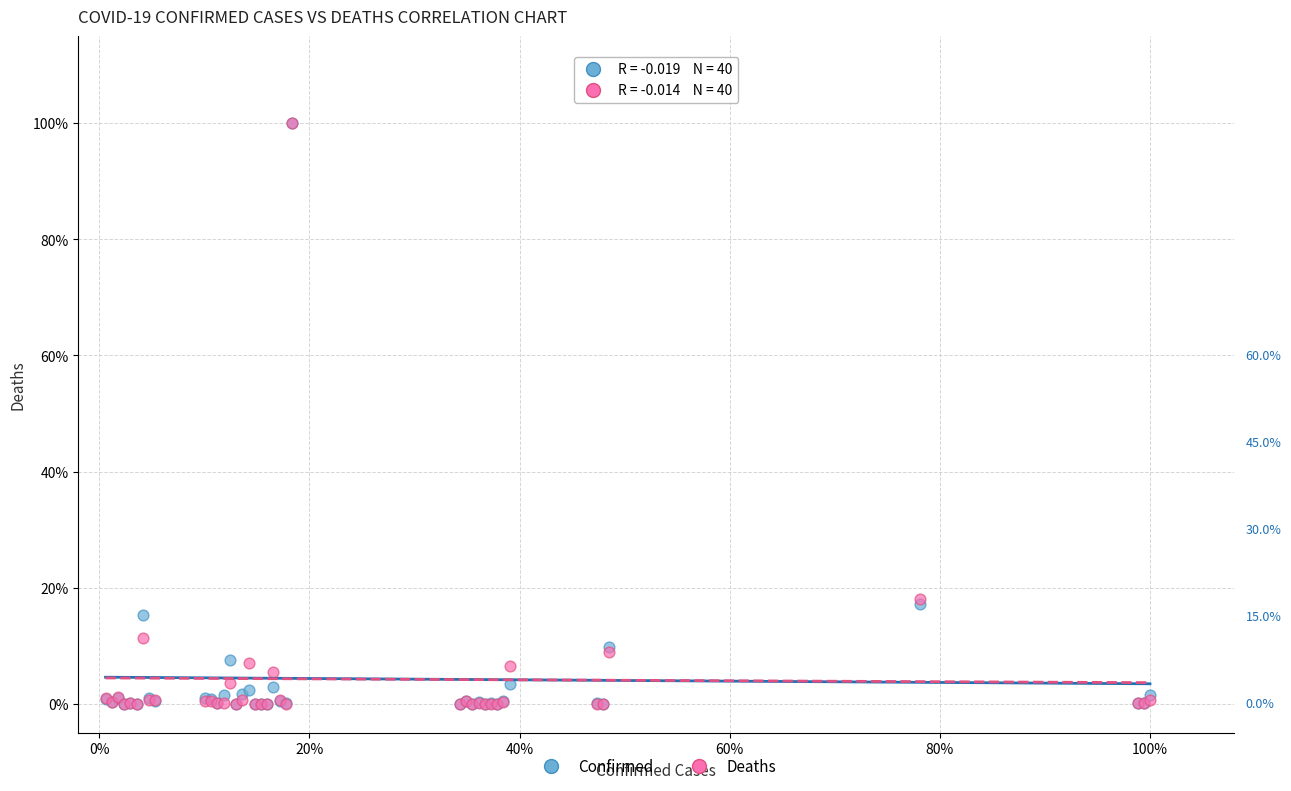

What are all the series names shown in the legend?

Confirmed, Deaths